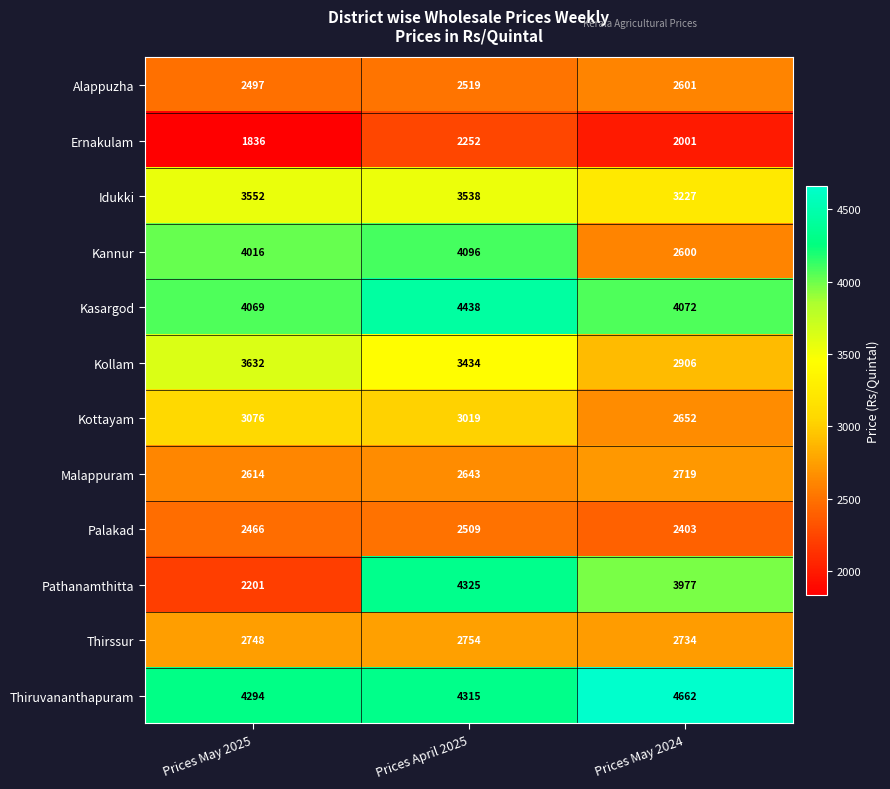

What is the difference between the maximum and minimum values in the Alappuzha series?

104